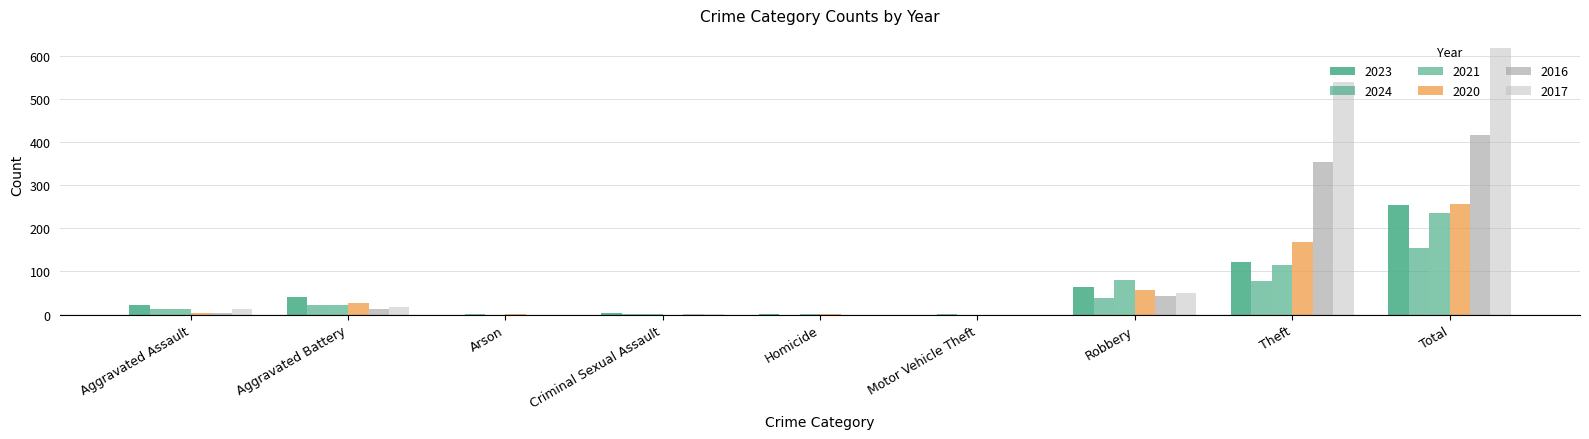

At which category does the chart reach its minimum across all series?

Arson